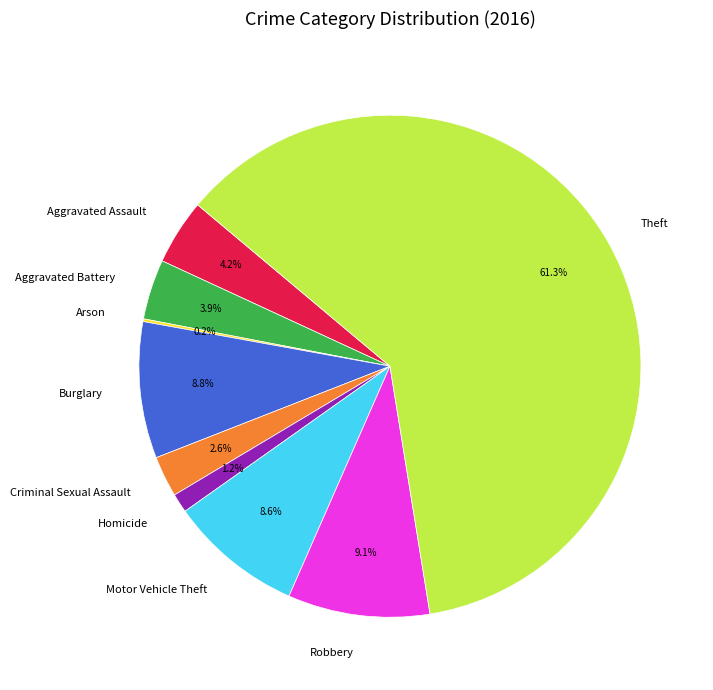

Which has a higher value, Aggravated Assault or Burglary?

Burglary